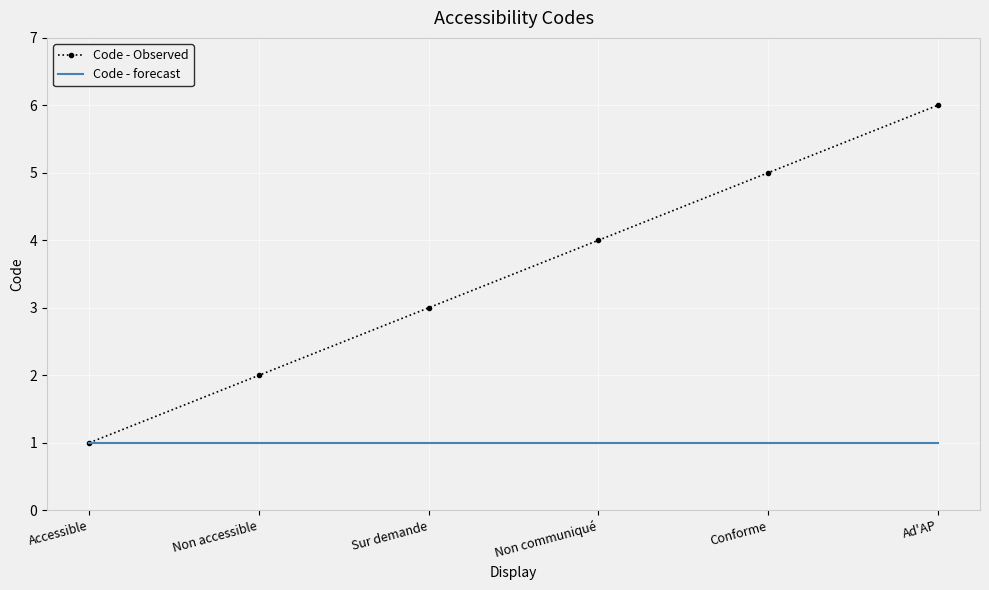

Which series has the widest spread of values?

Code - Observed